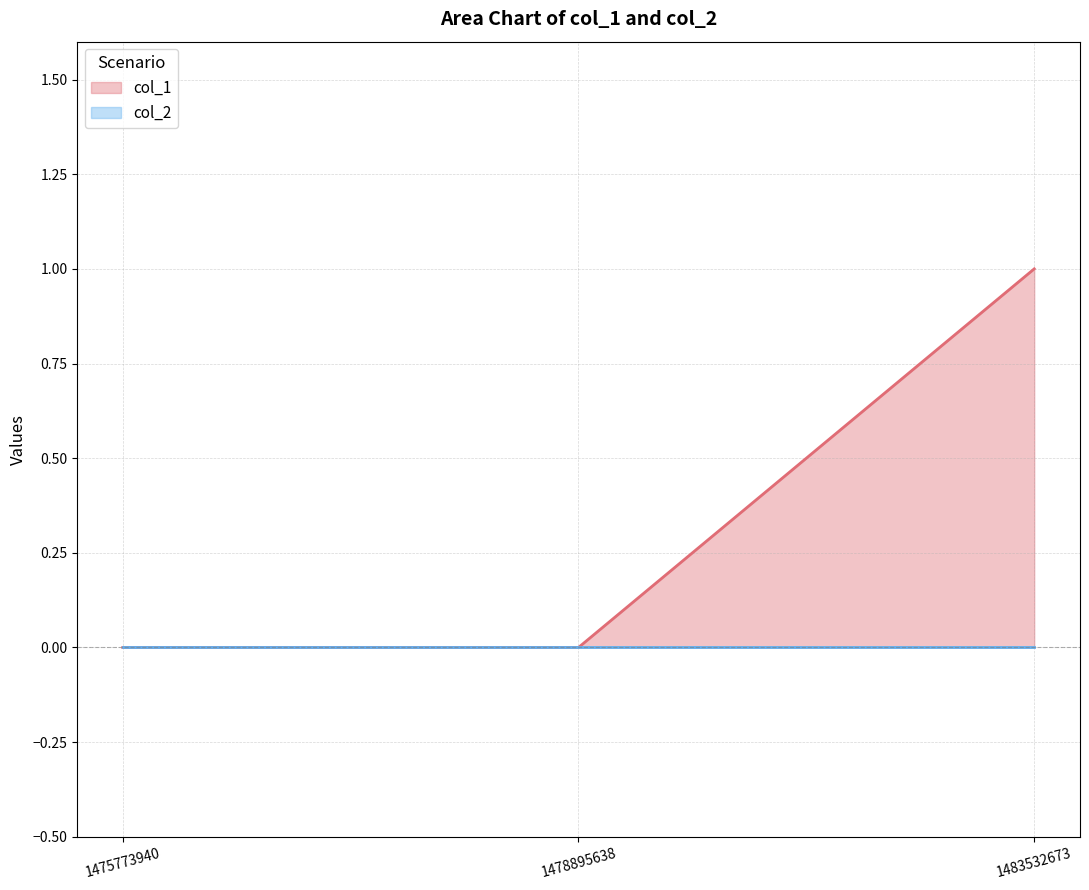

What is the change in value from 1478895638 to 1483532673?

+1